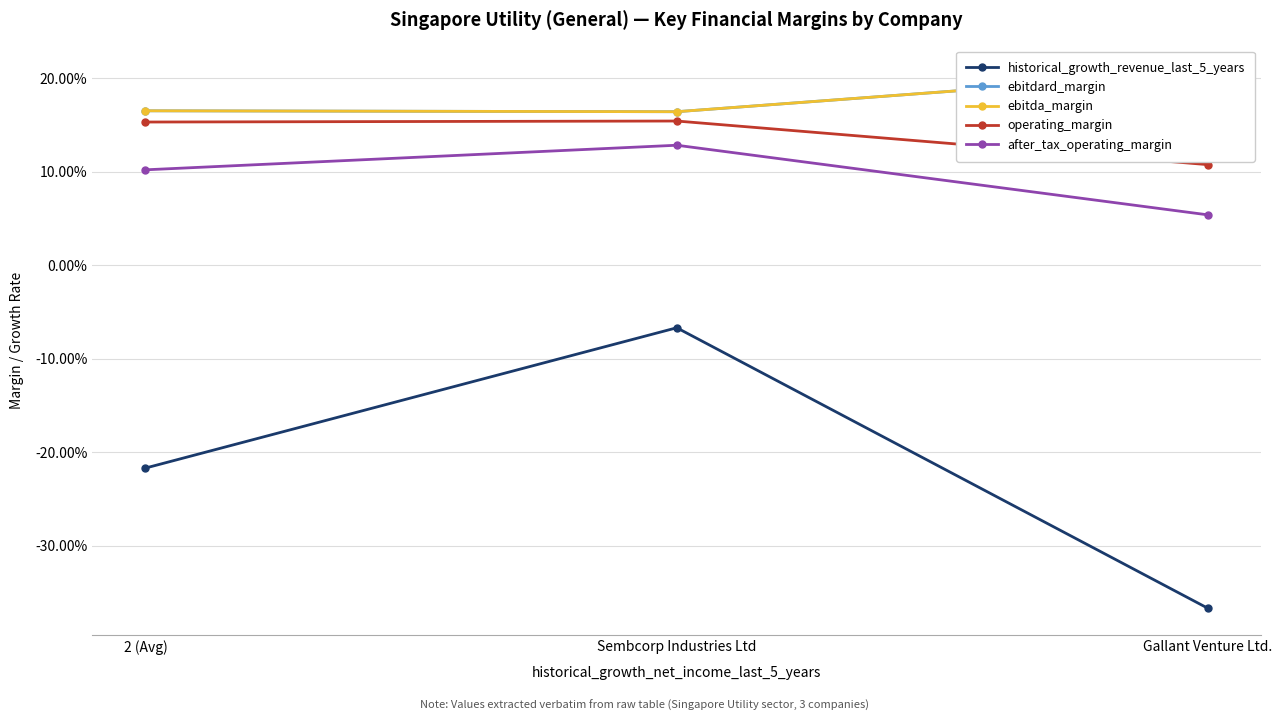

What is the spread (max minus min) of values at Sembcorp Industries Ltd?

0.2